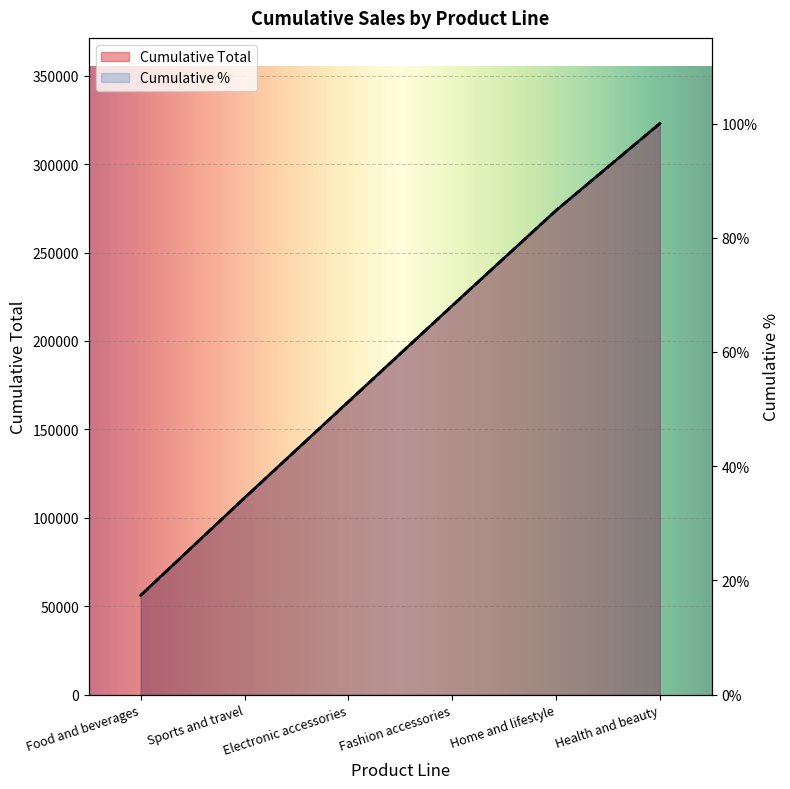

At which category does the chart reach its peak across all series?

Health and beauty